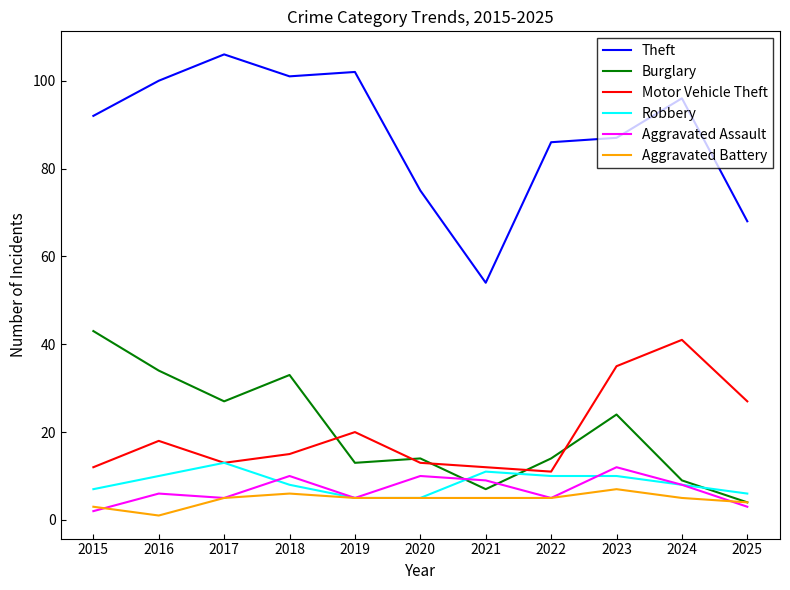

True or false: Theft and Aggravated Assault cross at least once.

False